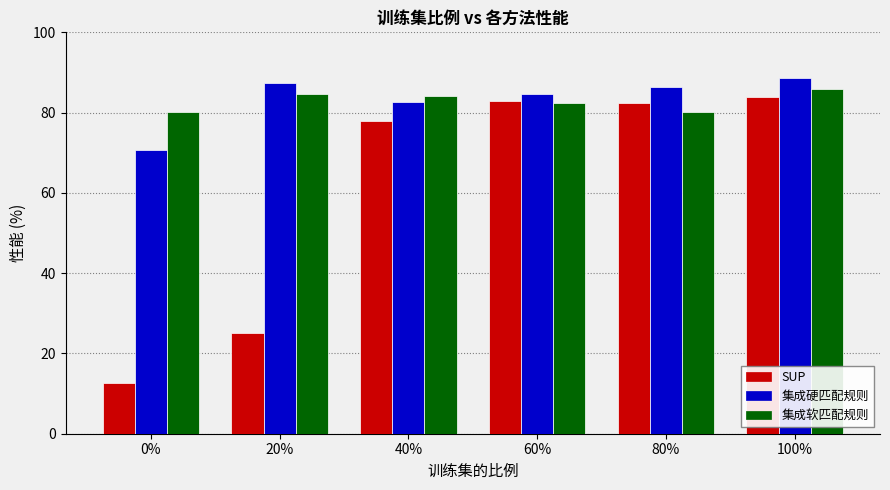

What is the approximate value of 集成硬匹配规则 at 60%?

84.6